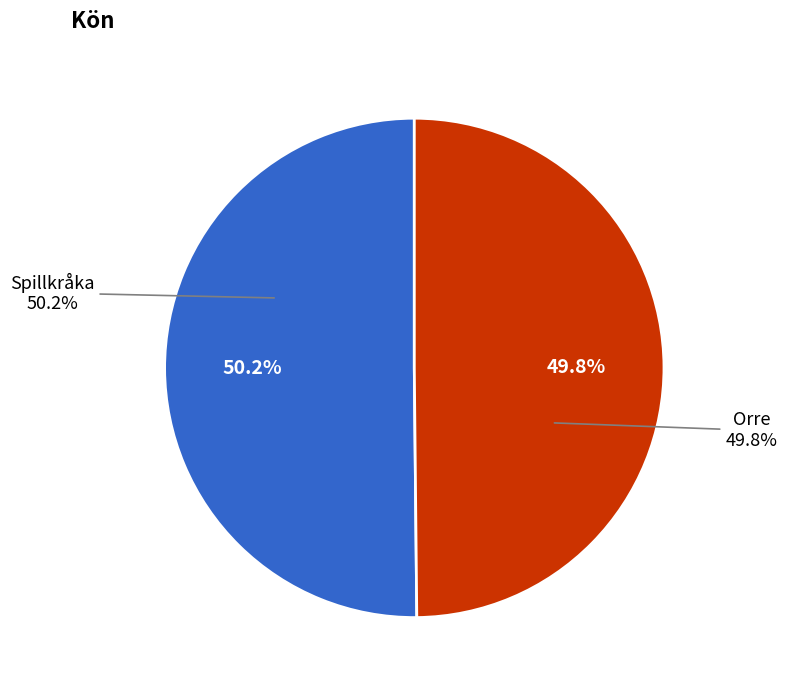

What is the majority slice?

Spillkråka (109914906)